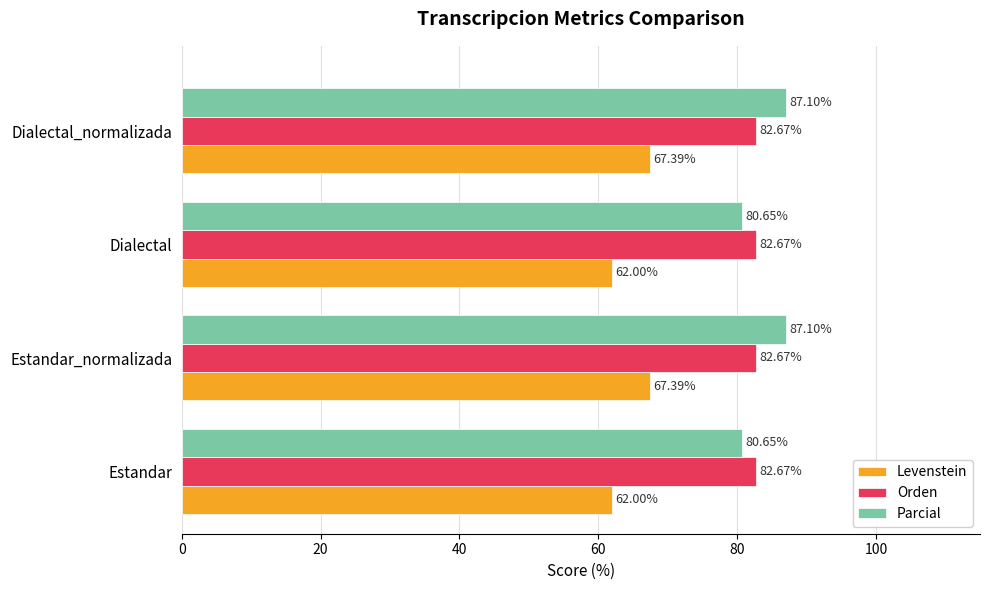

What is the difference between the maximum and second lowest values in the Levenstein series?

5.4